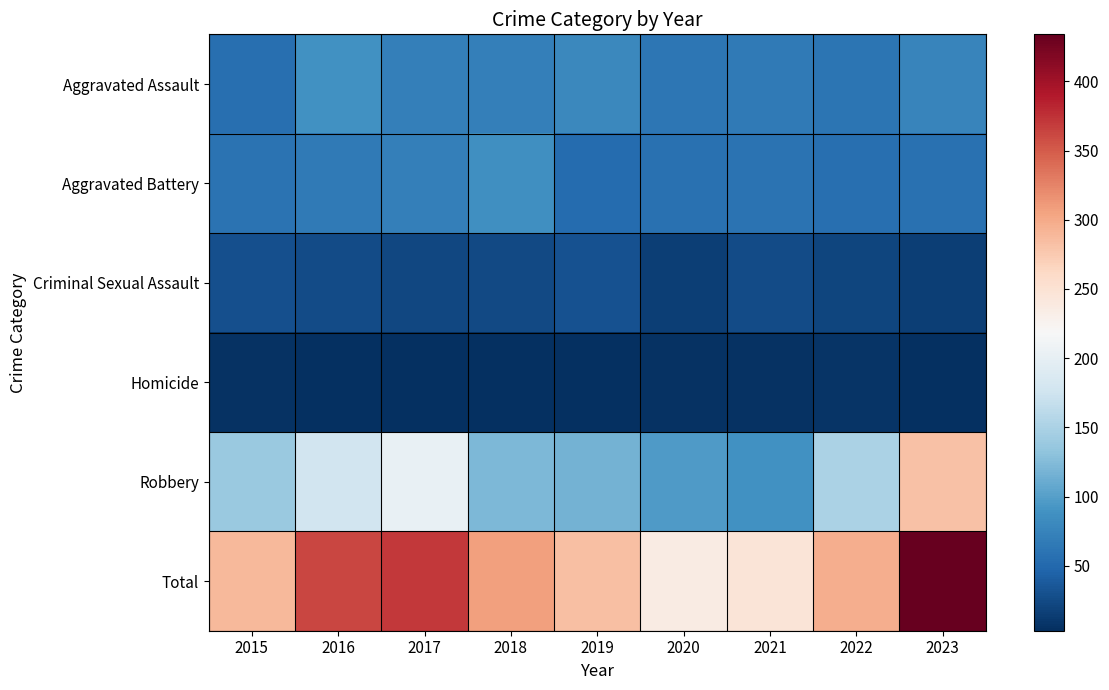

Reading right to left, transcribe all the data shown in this chart.

Aggravated Assault: 2023=77	2022=61	2021=66	2020=62	2019=80	2018=72	2017=72	2016=88	2015=56
Aggravated Battery: 2023=57	2022=56	2021=60	2020=57	2019=53	2018=86	2017=71	2016=66	2015=60
Criminal Sexual Assault: 2023=15	2022=21	2021=26	2020=15	2019=31	2018=24	2017=22	2016=26	2015=29
Homicide: 2023=3	2022=7	2021=6	2020=5	2019=4	2018=4	2017=4	2016=4	2015=5
Robbery: 2023=282	2022=151	2021=88	2020=97	2019=116	2018=121	2017=202	2016=178	2015=139
Total: 2023=434	2022=296	2021=246	2020=236	2019=284	2018=307	2017=371	2016=362	2015=289